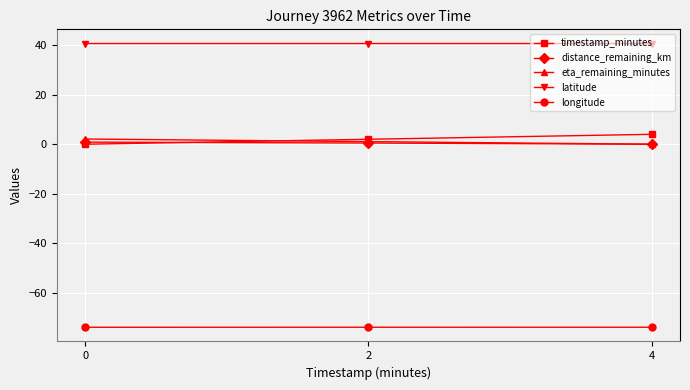

Is the value of latitude at 2 greater than the value of longitude at 0?

Yes